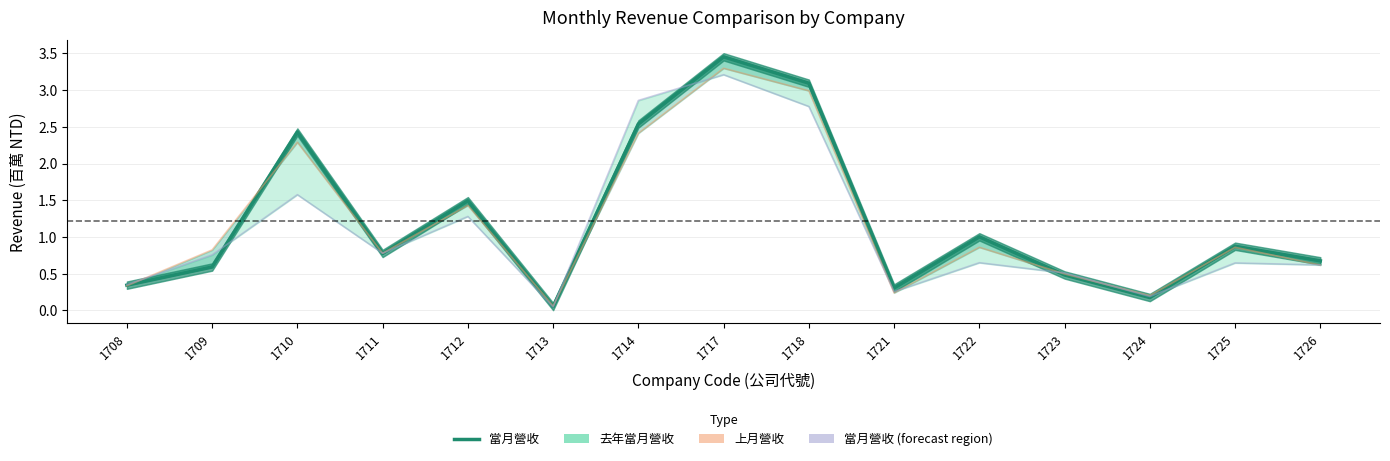

At which category is the sum across all series the highest?

1717